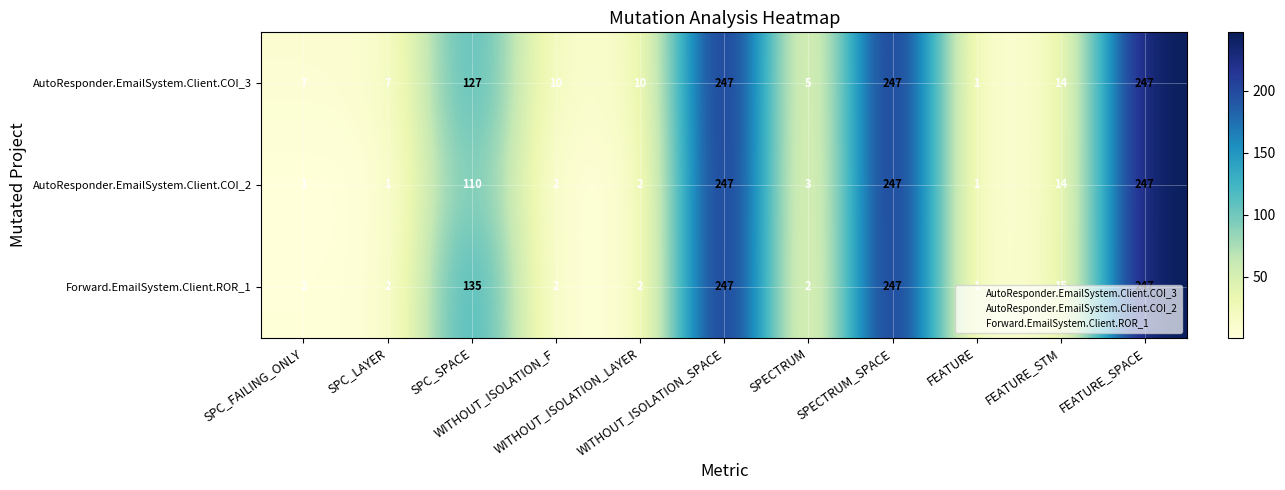

What is the greatest value displayed?

247